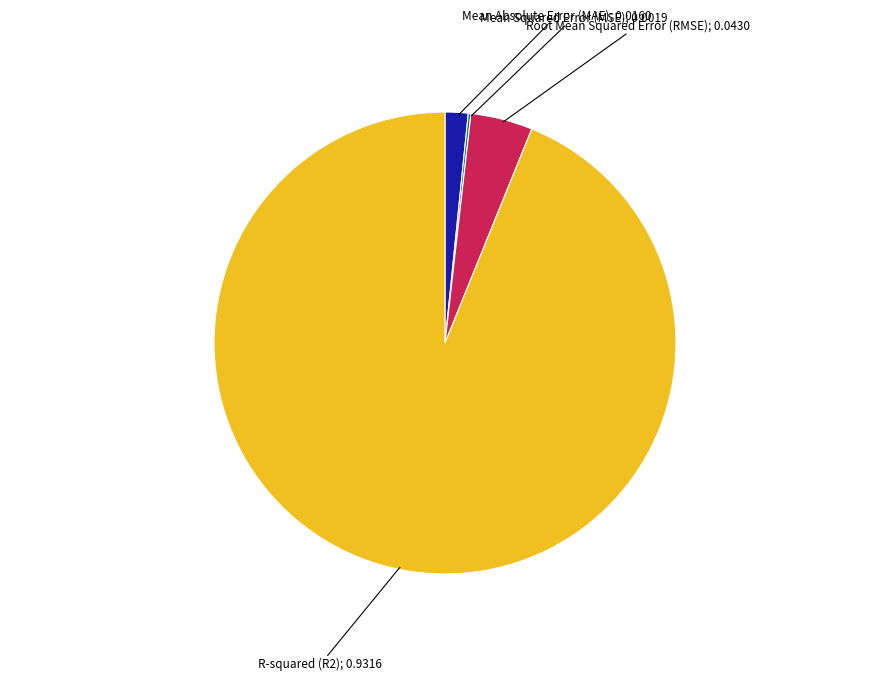

Is there any slice that represents more than half of the pie?

Yes